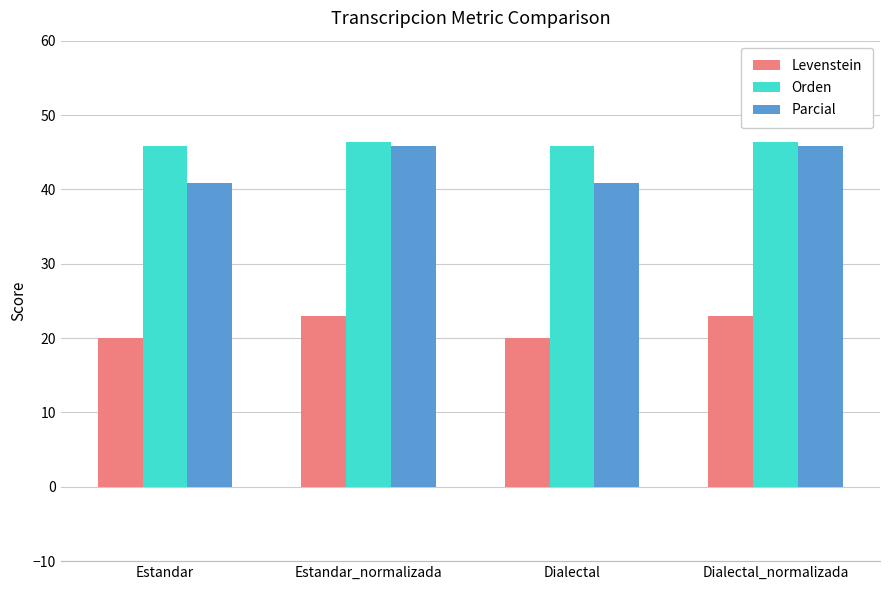

Reading left to right, what are all the values shown in this chart?

Levenstein: Estandar=20.0	Estandar_normalizada=22.9	Dialectal=20.0	Dialectal_normalizada=22.9
Orden: Estandar=45.8	Estandar_normalizada=46.3	Dialectal=45.8	Dialectal_normalizada=46.3
Parcial: Estandar=40.8	Estandar_normalizada=45.8	Dialectal=40.8	Dialectal_normalizada=45.8